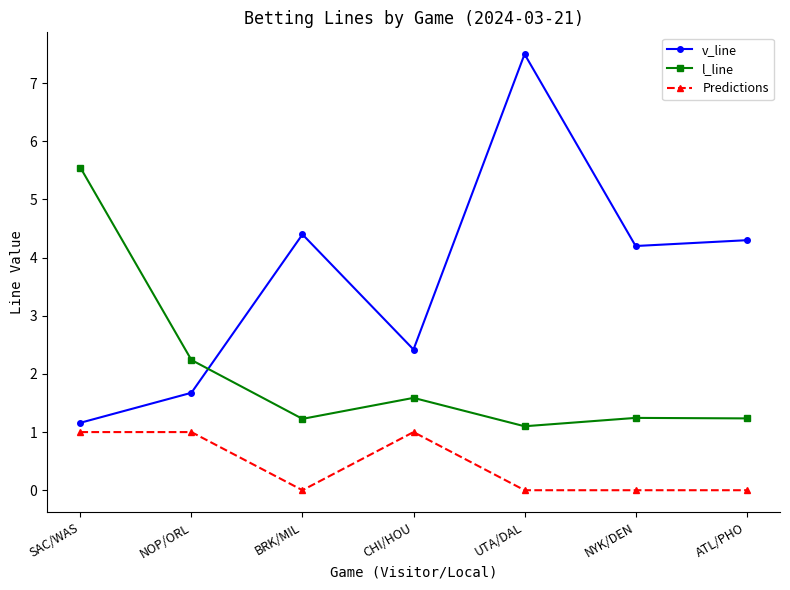

Count the Predictions values in the range 0 to 1.

7